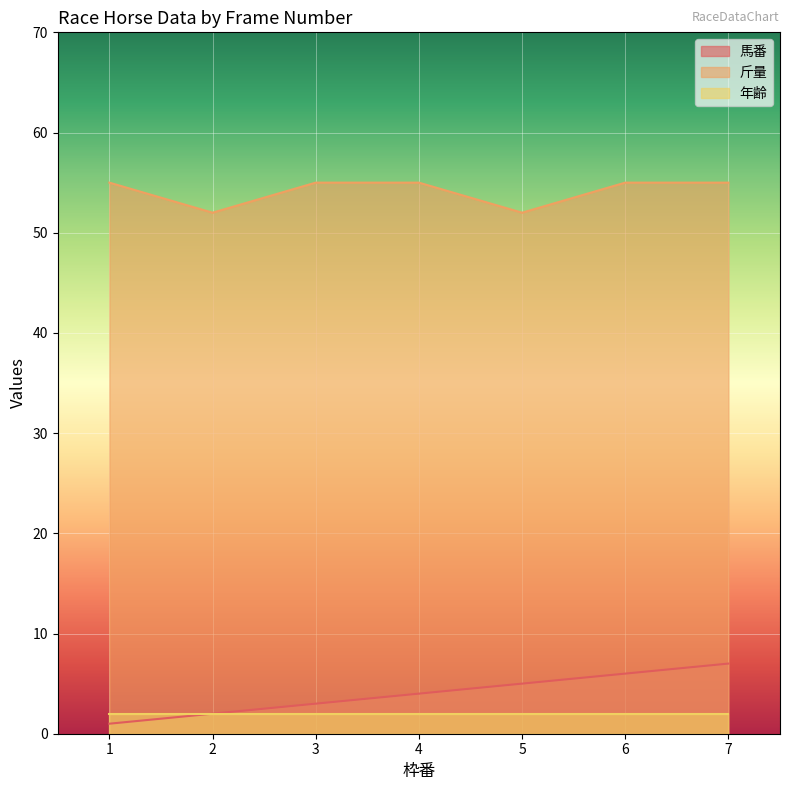

Between 4 and 5, which series saw the biggest shift?

斤量